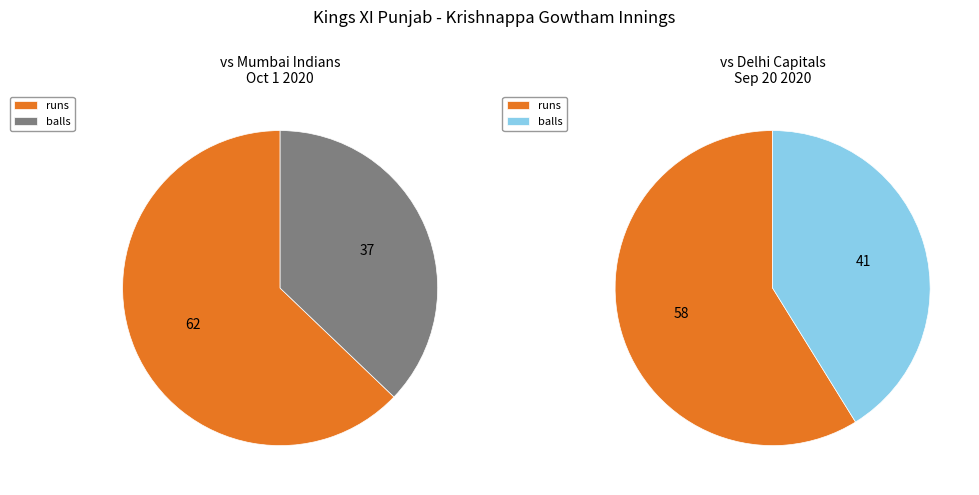

Which series has the widest spread of values?

vs Mumbai Indians (Oct 1)